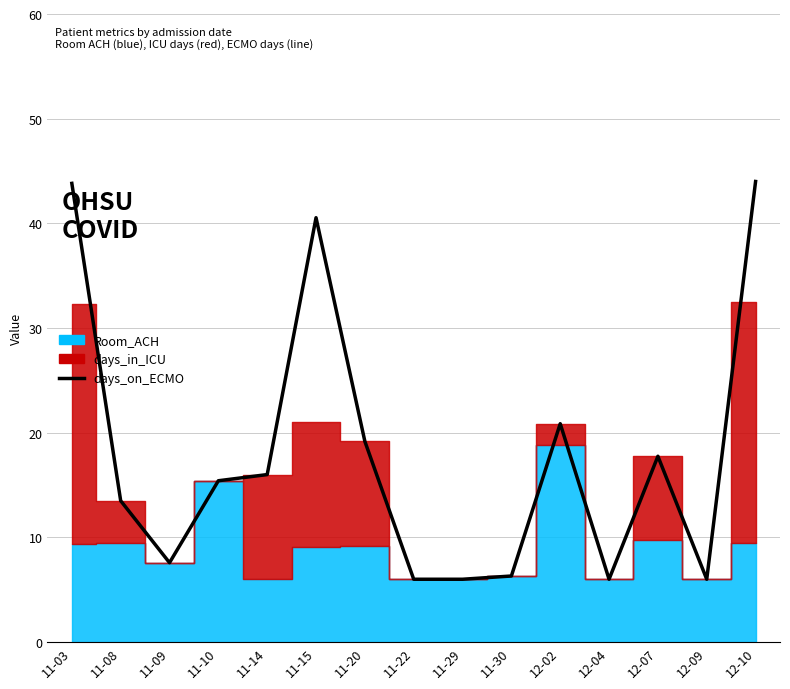

List the labels in order of value, largest first.

12-10, 11-03, 11-15, 12-02, 11-20, 12-07, 11-14, 11-10, 11-08, 11-09, 11-30, 11-22, 11-29, 12-04, 12-09